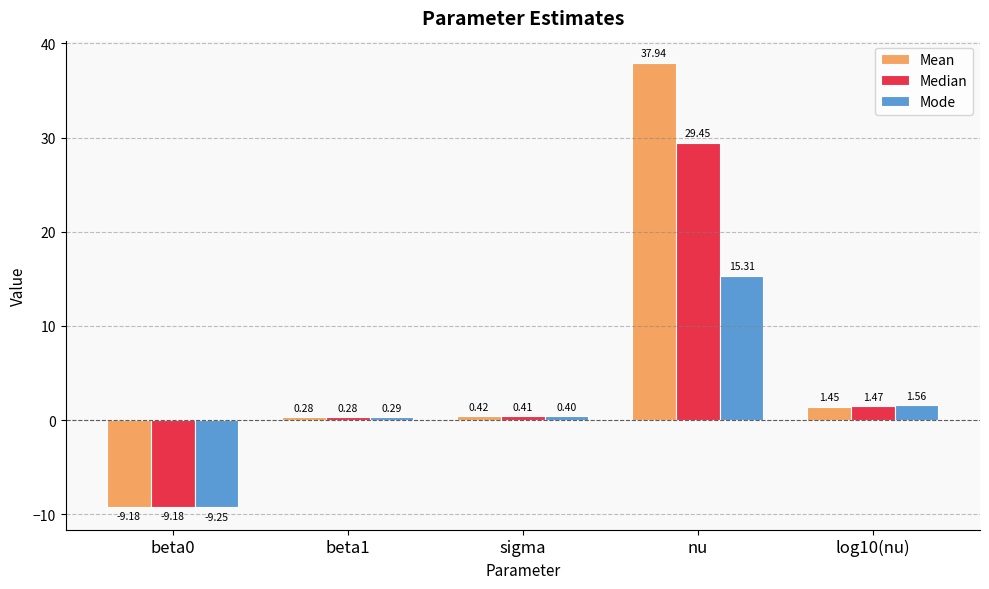

What is the label of the 4th bar from the left?

nu